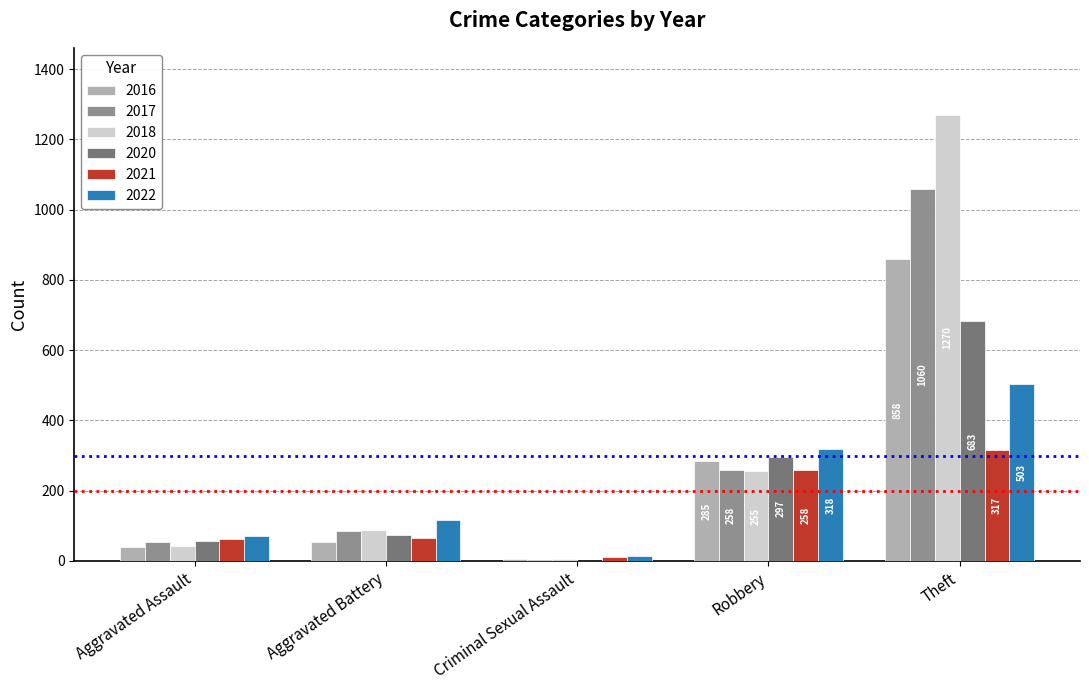

What is the greatest value displayed?

1270